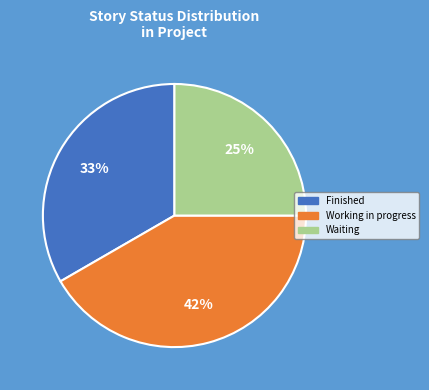

To the nearest percent, what is the average slice percentage?

33%